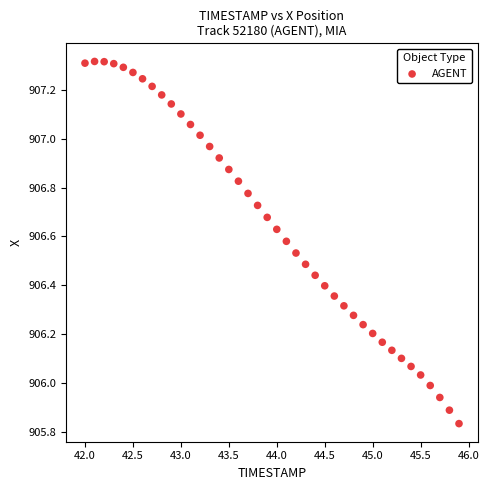

What is the range of X values (max minus min)?

3.9